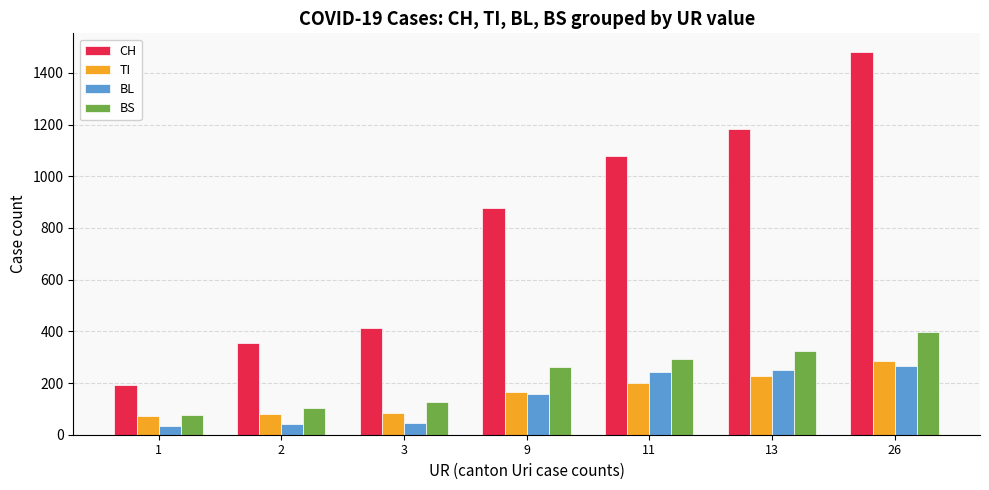

Are the bars grouped side by side (vs. stacked)?

Yes